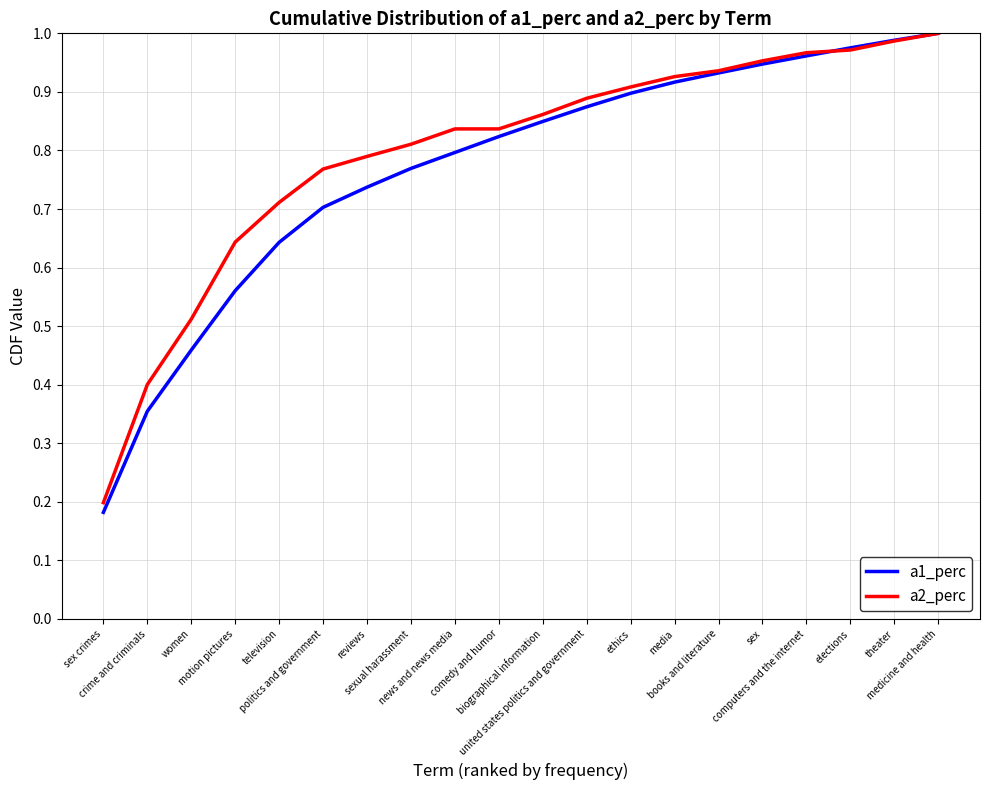

Is it true that a1_perc equals 0.4 at television?

False